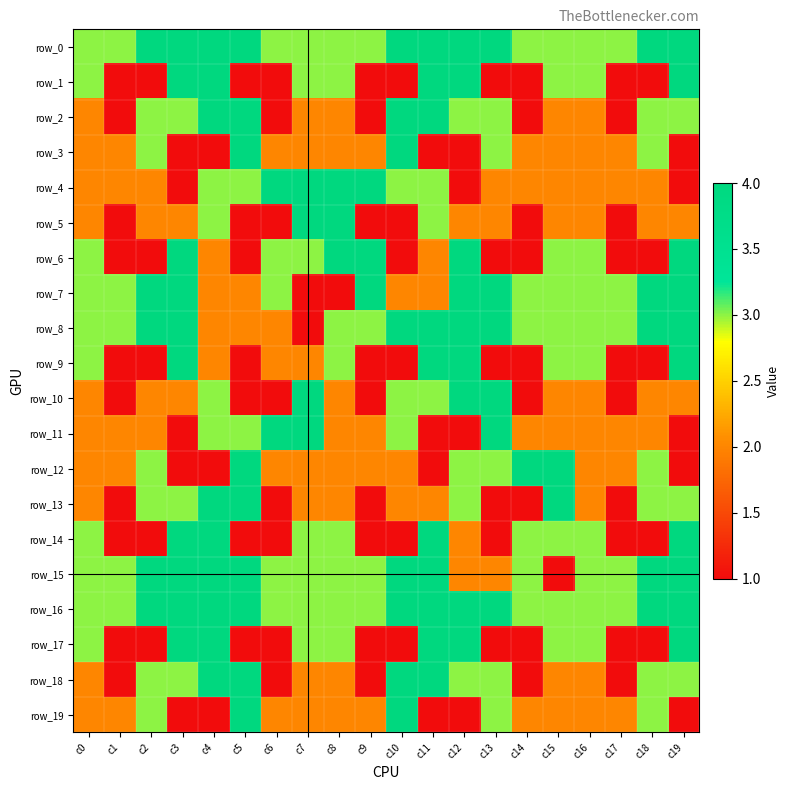

What is the sum of the row_19 values at c16 and c10?

6